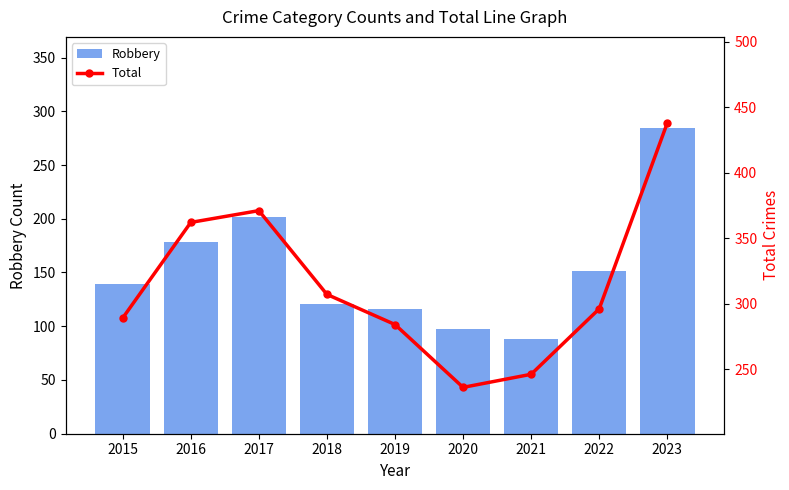

Between 2015 and 2017, which series saw the biggest shift?

Total